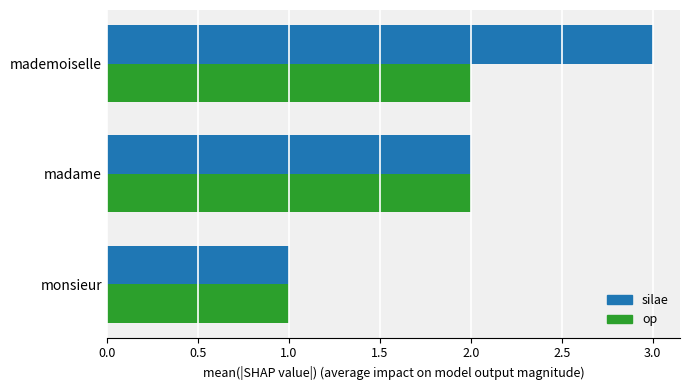

What is the sum of the silae values at monsieur and madame?

3